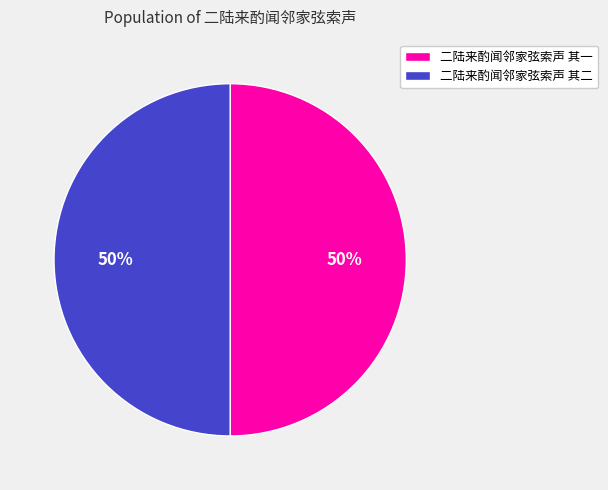

To the nearest percent, what is the average slice percentage?

50%